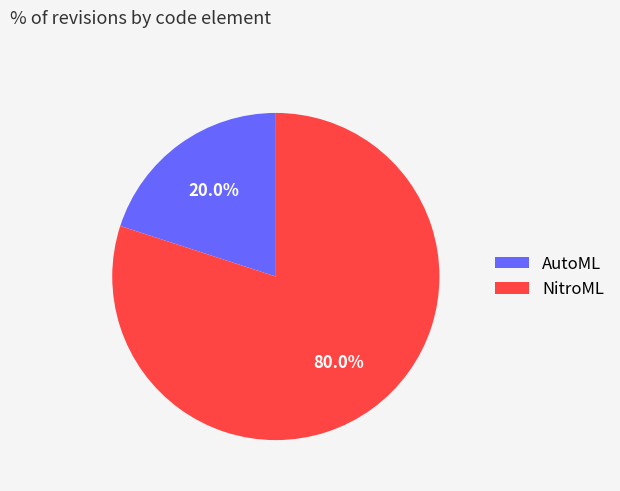

Which category has the smallest portion of the pie?

AutoML